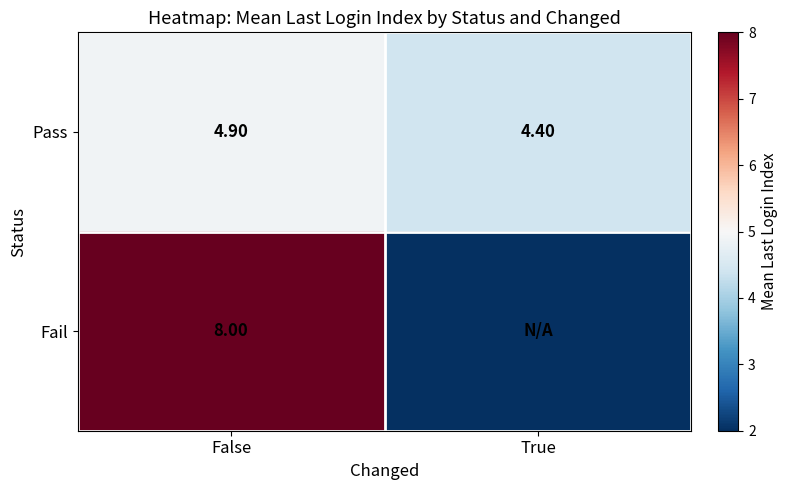

Is the value of Pass at True greater than the value of Fail at False?

No